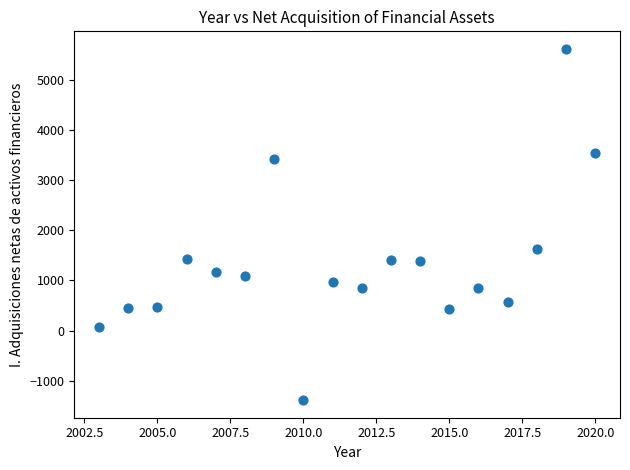

What is the range of Y values (max minus min)?

6998